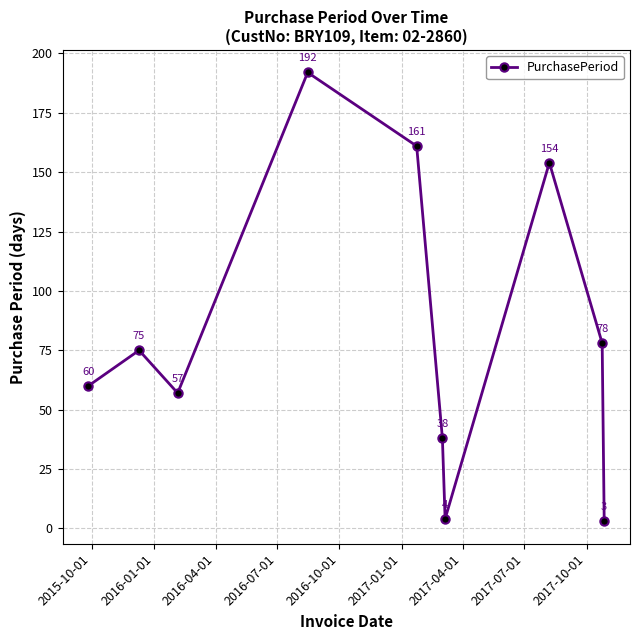

What is the sum of all values?

822